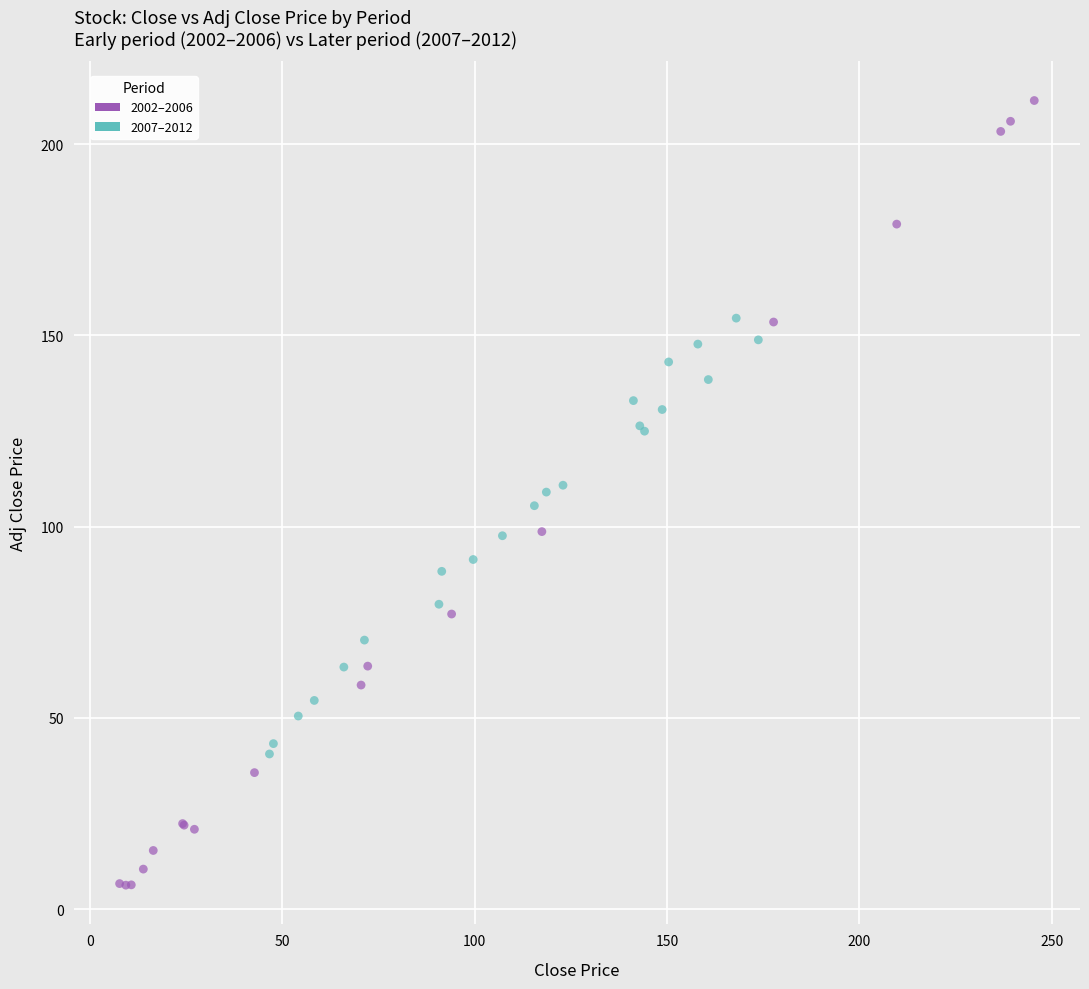

Which series has the widest spread of Y values?

2002–2006